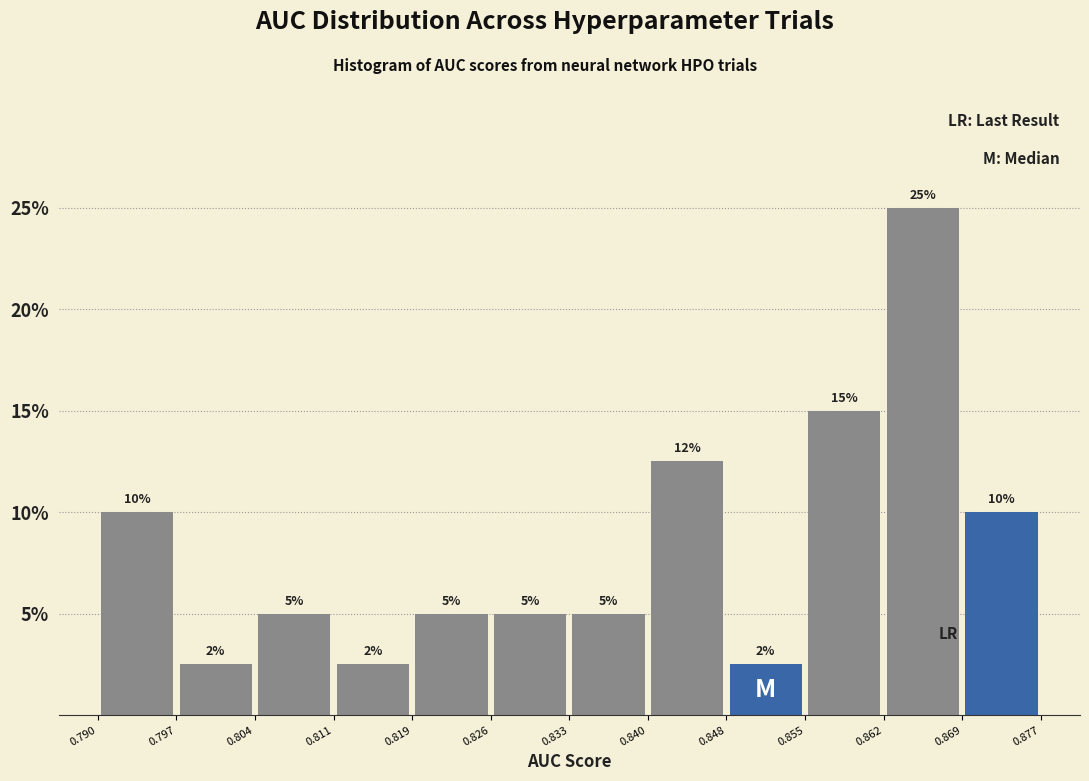

Over which range of the x-axis is the bar tallest?

0.862 to 0.869